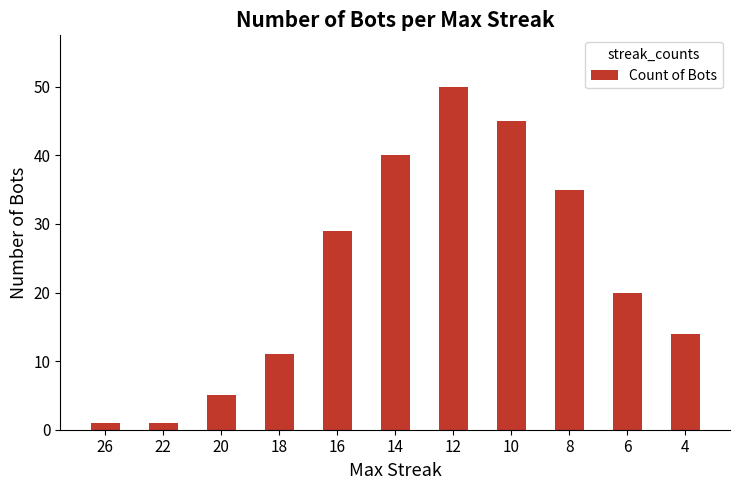

What is the sum of all values?

251